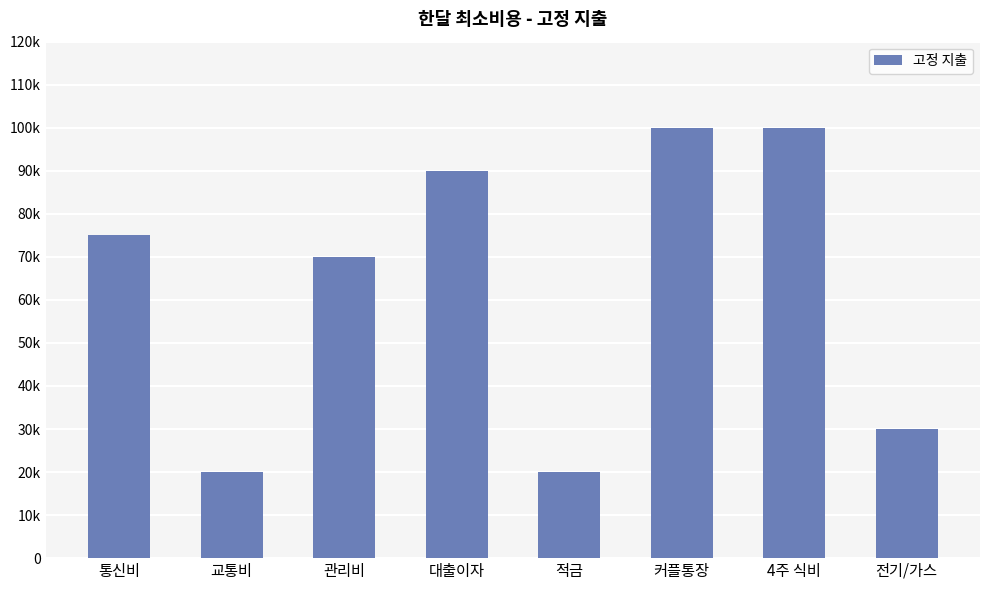

What is the average value?

63125